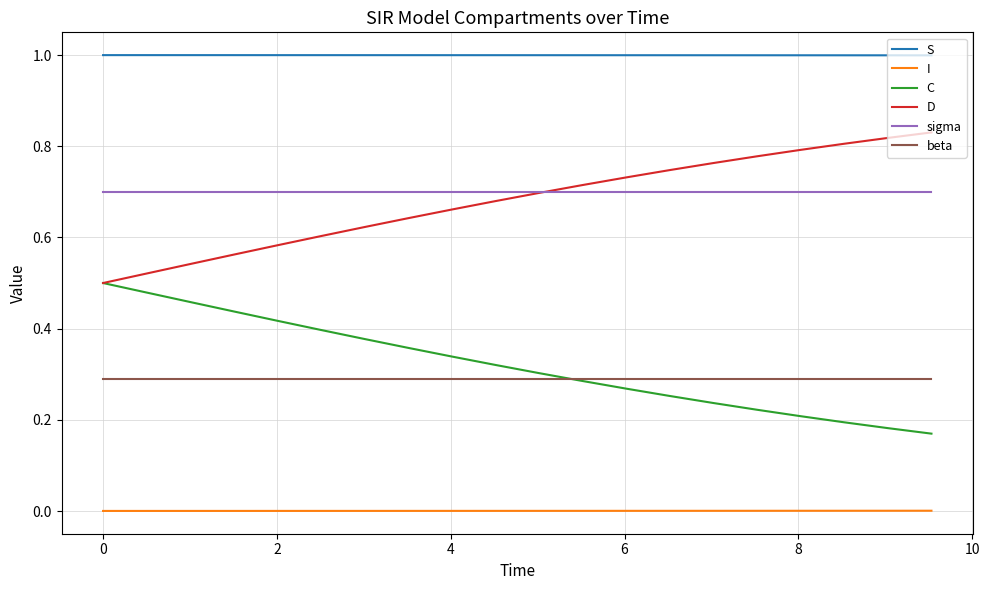

True or false: sigma and I intersect in this chart.

False